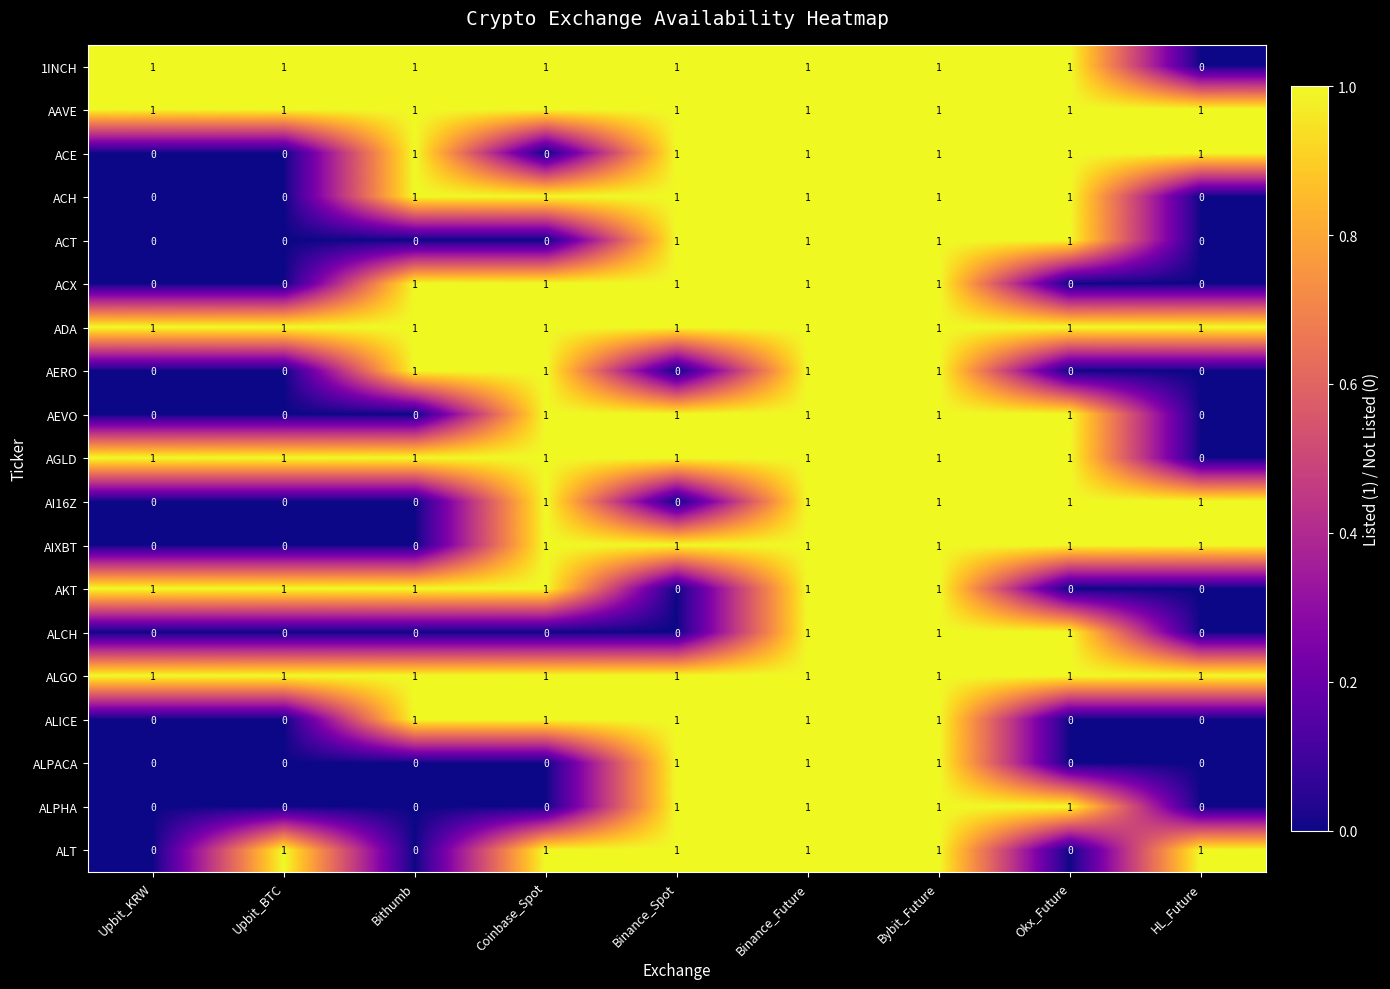

At how many categories does at least one series exceed 0?

9